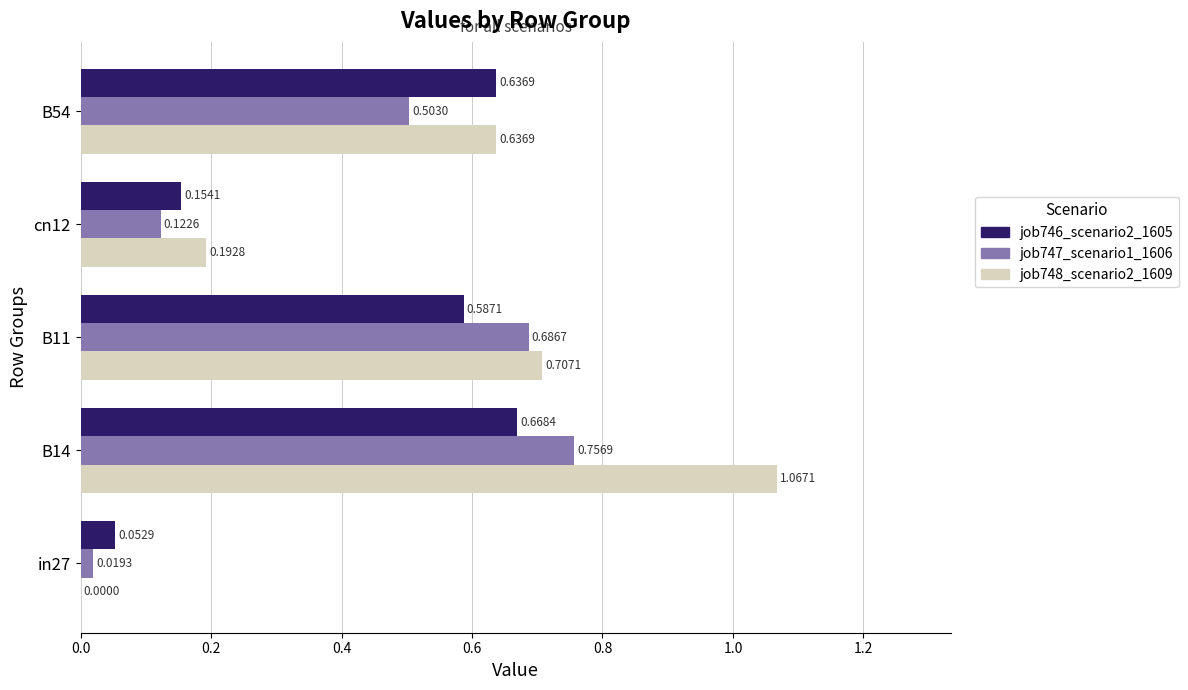

Which series has the largest total across all categories?

job748_scenario2_1609